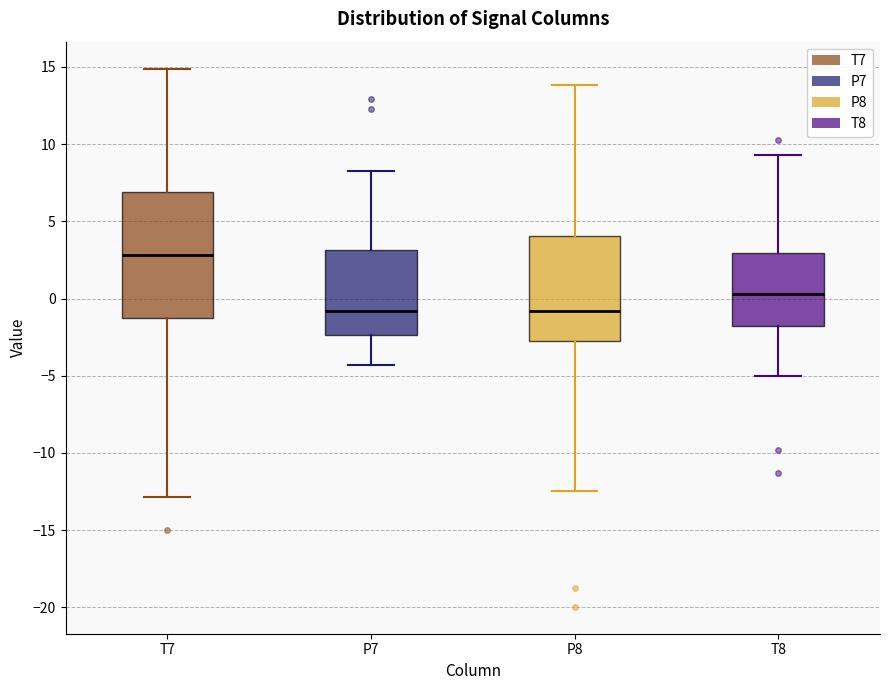

Which box is the tallest, from its lower edge to its upper edge?

T7